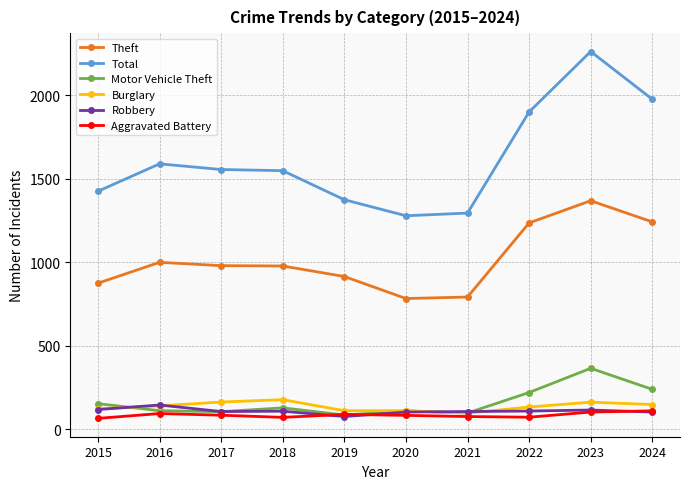

True or false: Total and Burglary intersect in this chart.

False